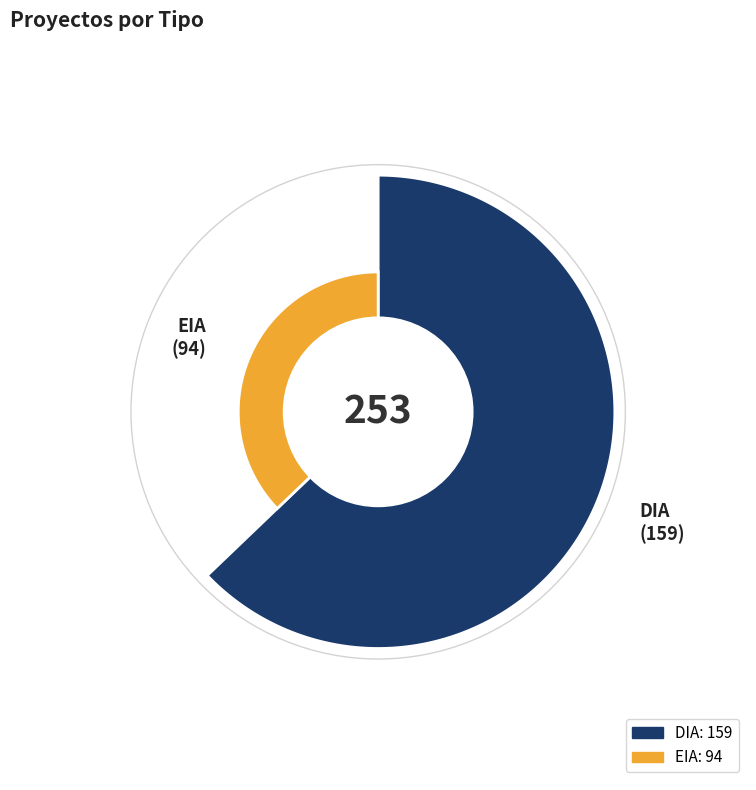

Rank the categories by value from lowest to highest.

EIA, DIA